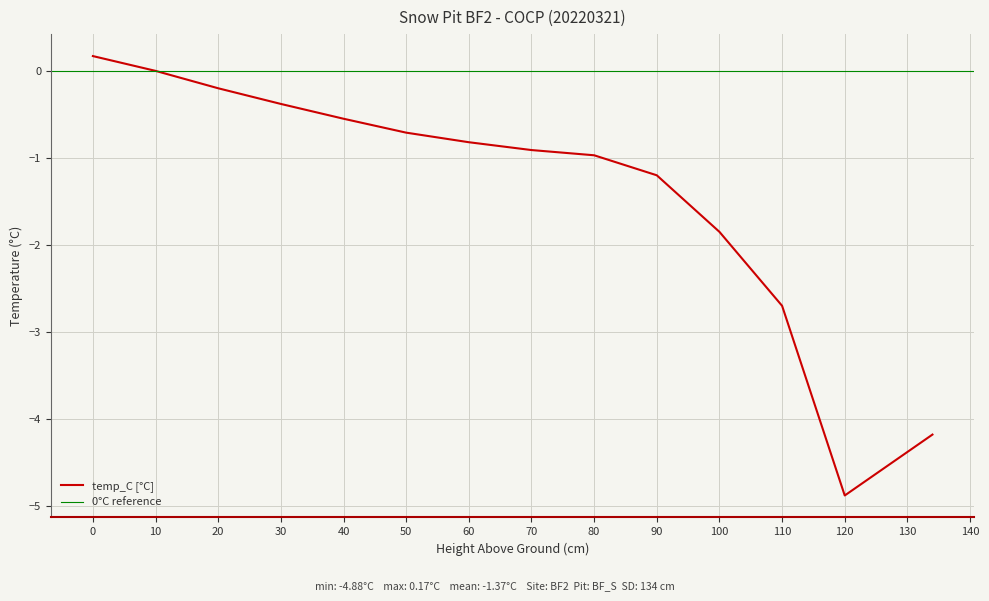

The value at 50 is -0.7. True or false?

True